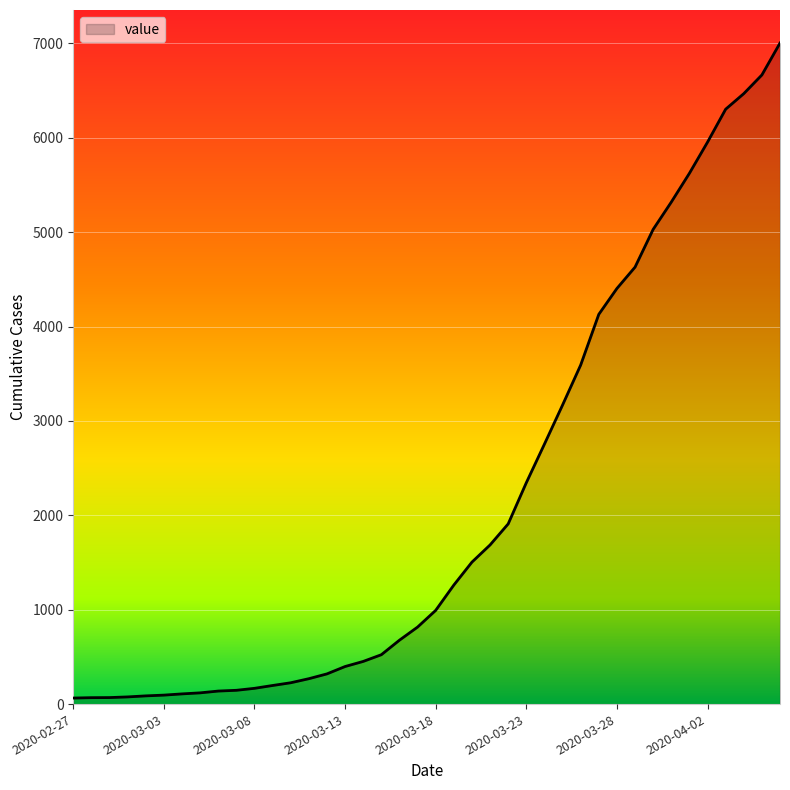

What is the difference between the maximum and minimum values?

6939